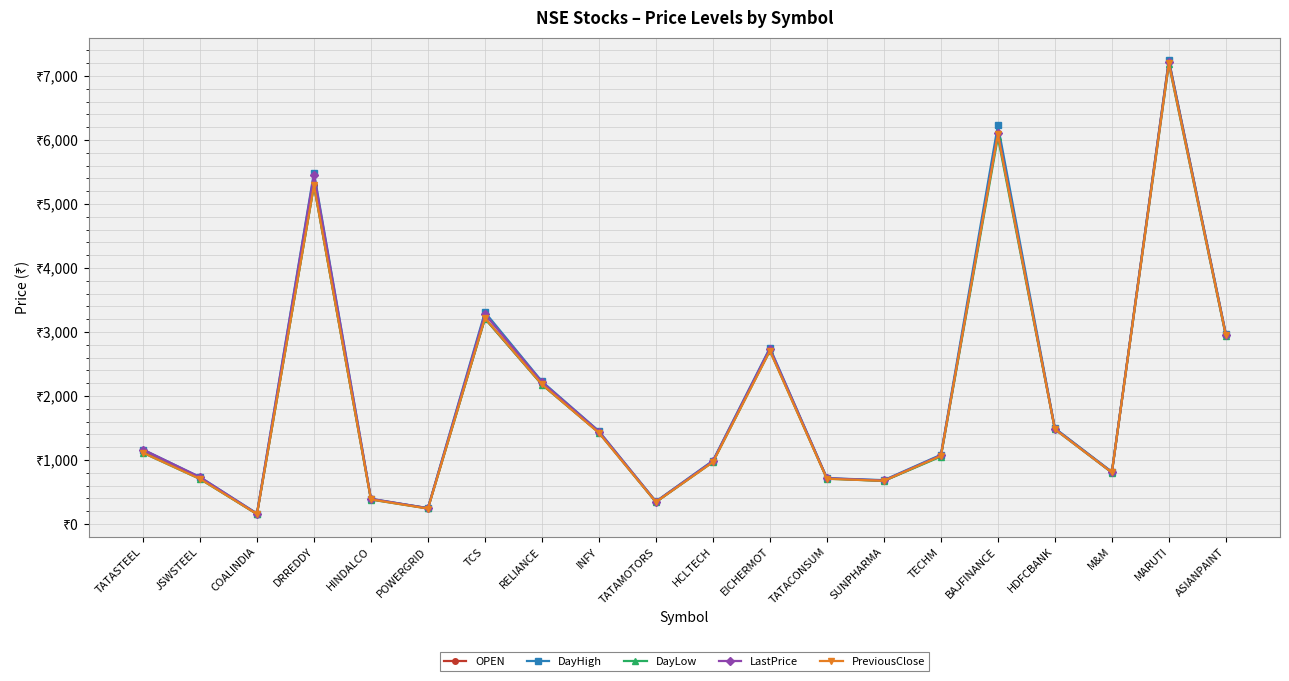

What are all the series names shown in the legend?

OPEN, DayHigh, DayLow, LastPrice, PreviousClose